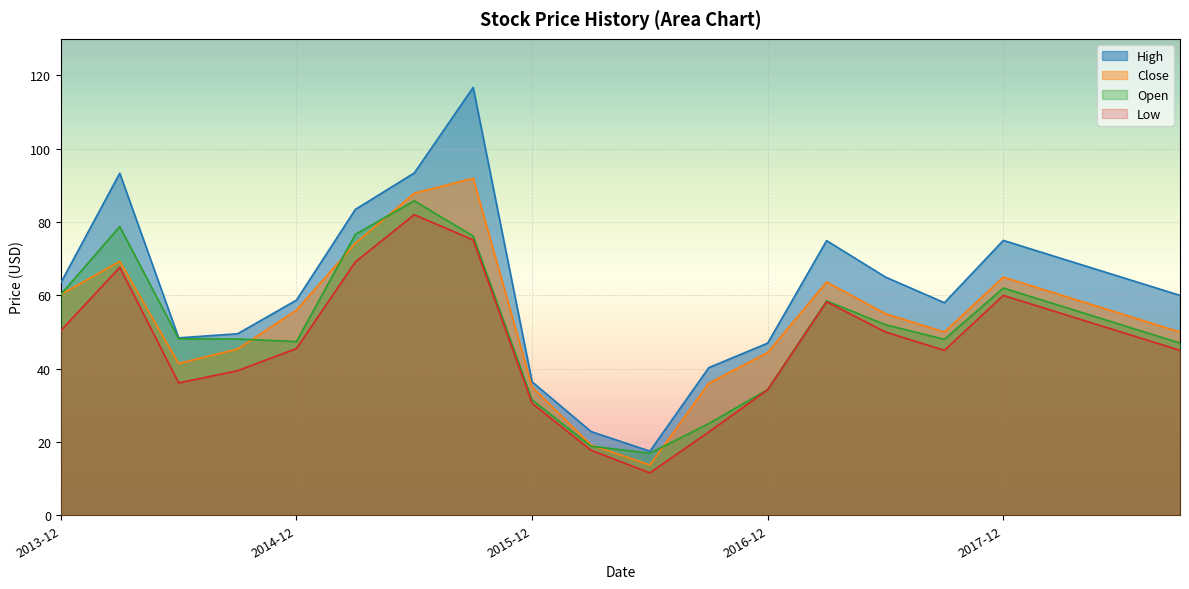

True or false: Low and High cross at least once.

False